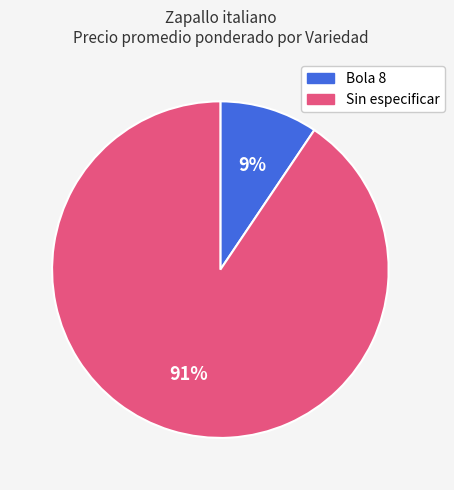

To the nearest percent, what percentage of the pie is Sin especificar?

91%